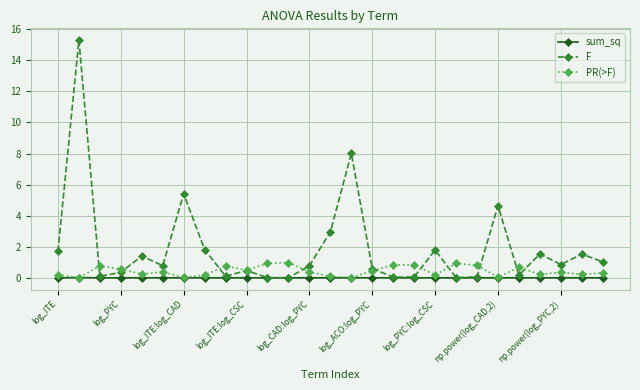

How many interior local valleys does the F series have?

8